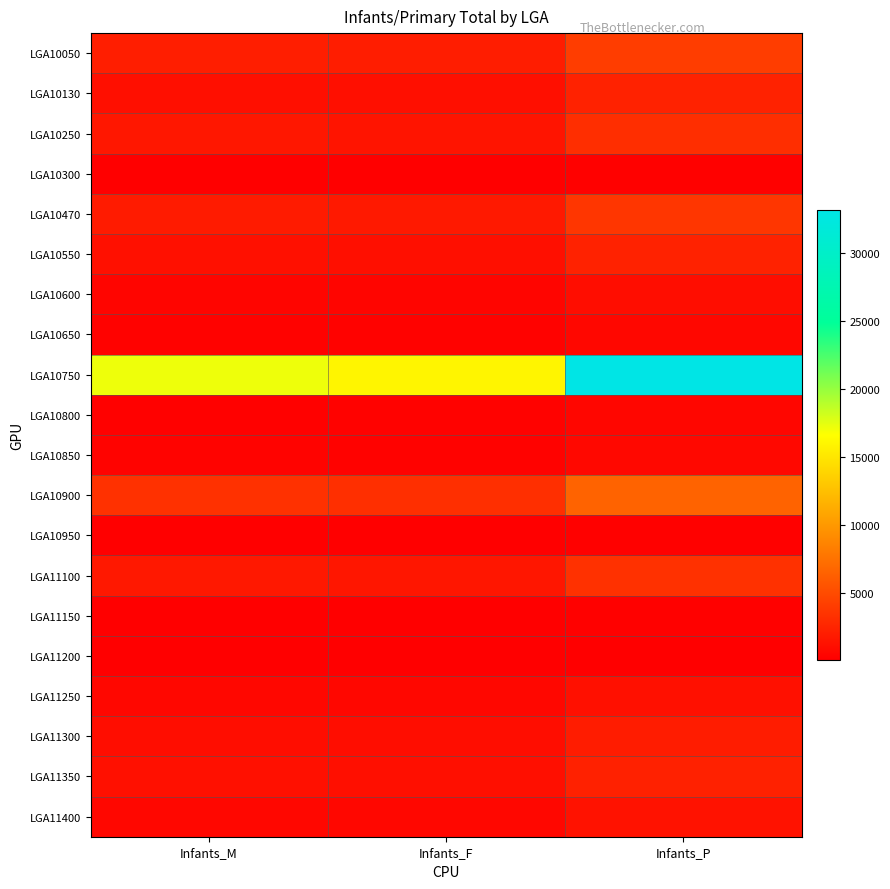

Between Infants_F and Infants_M, which is larger?

Infants_M